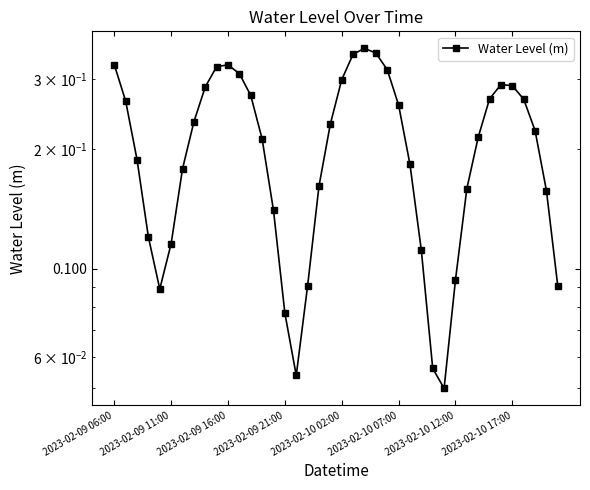

The chart shows a value of 0.2 at 31. True or false?

True